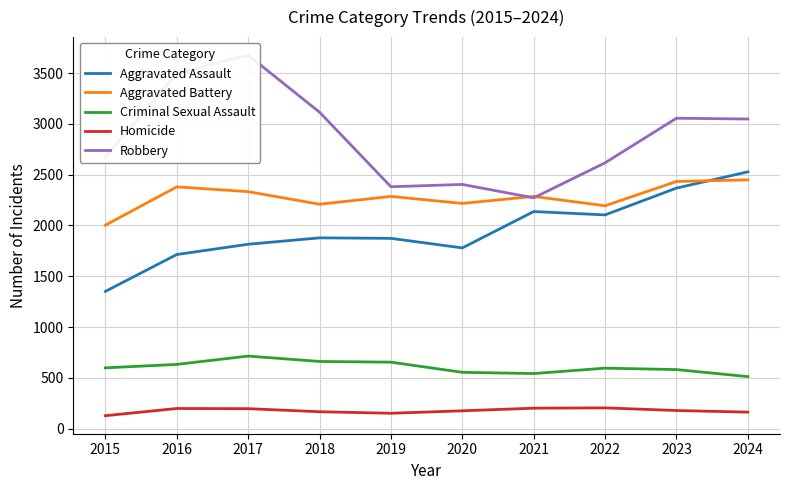

Which series changed the most between 2015 and 2020?

Aggravated Assault